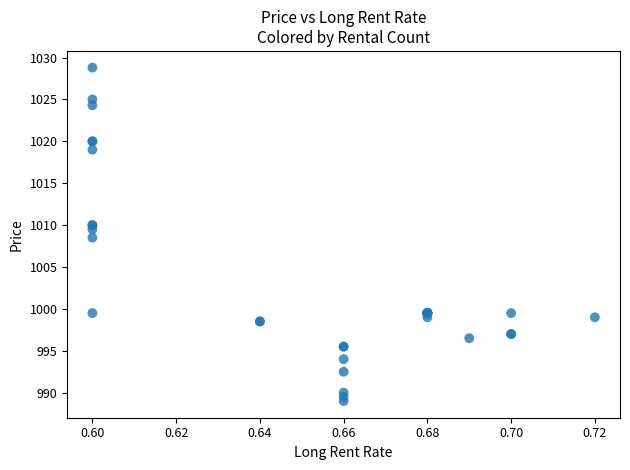

What Y value in the scatter plot is closest to 1008?

1008.5